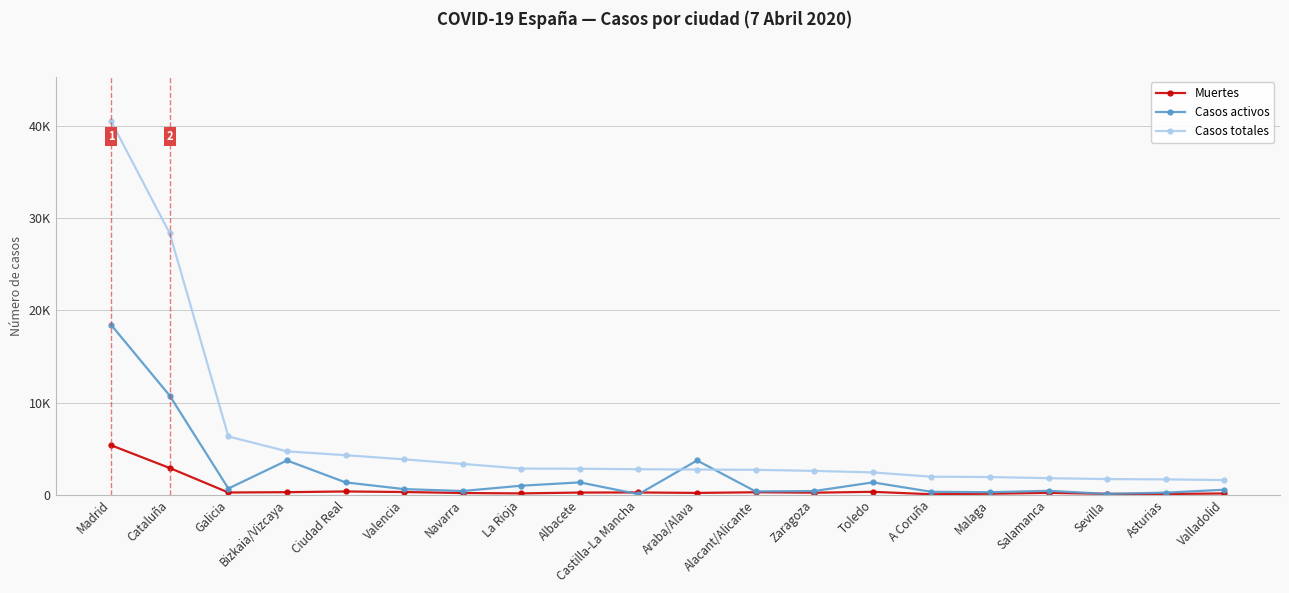

What is the difference between the second highest and minimum values in the Muertes series?

2841